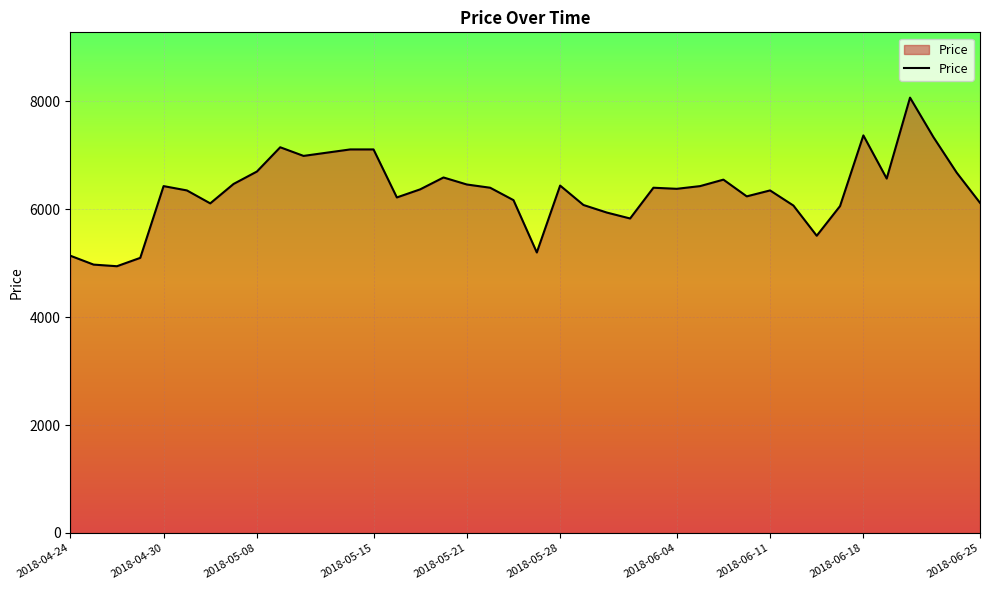

What is the maximum value shown in the chart?

8070